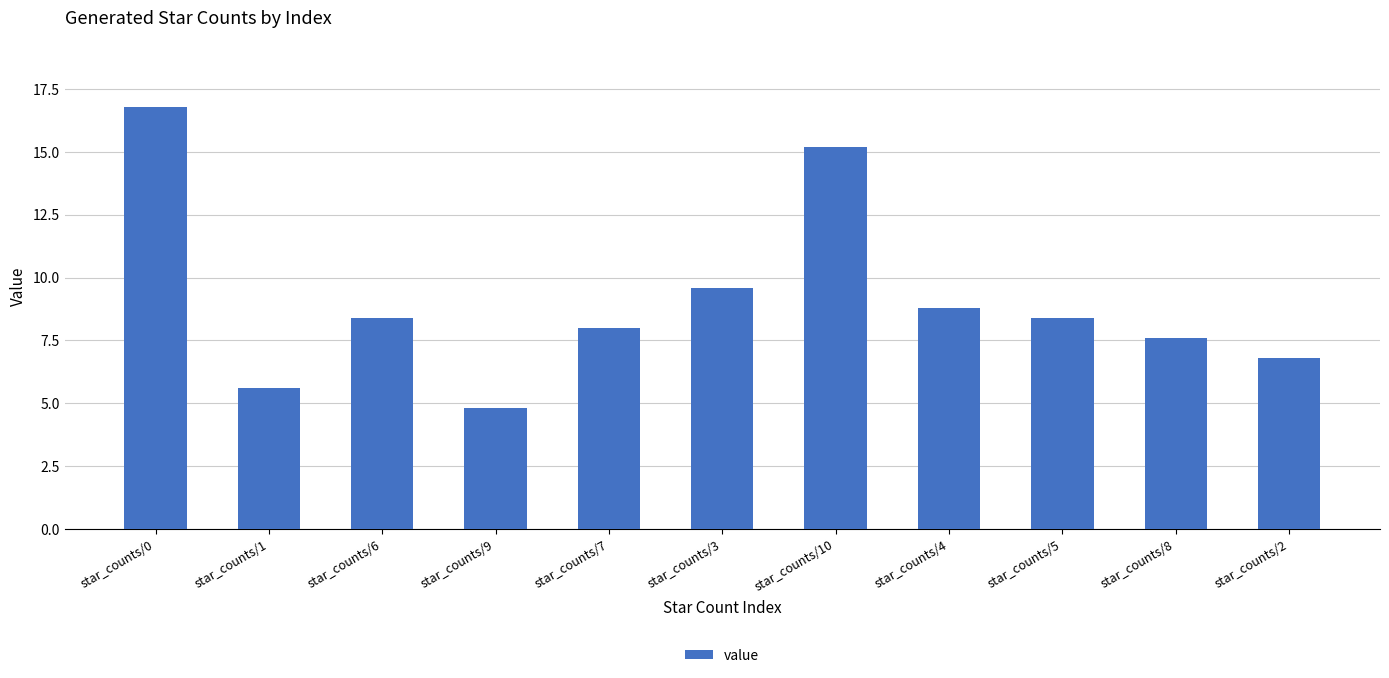

What is the difference between the second highest and minimum values?

10.4